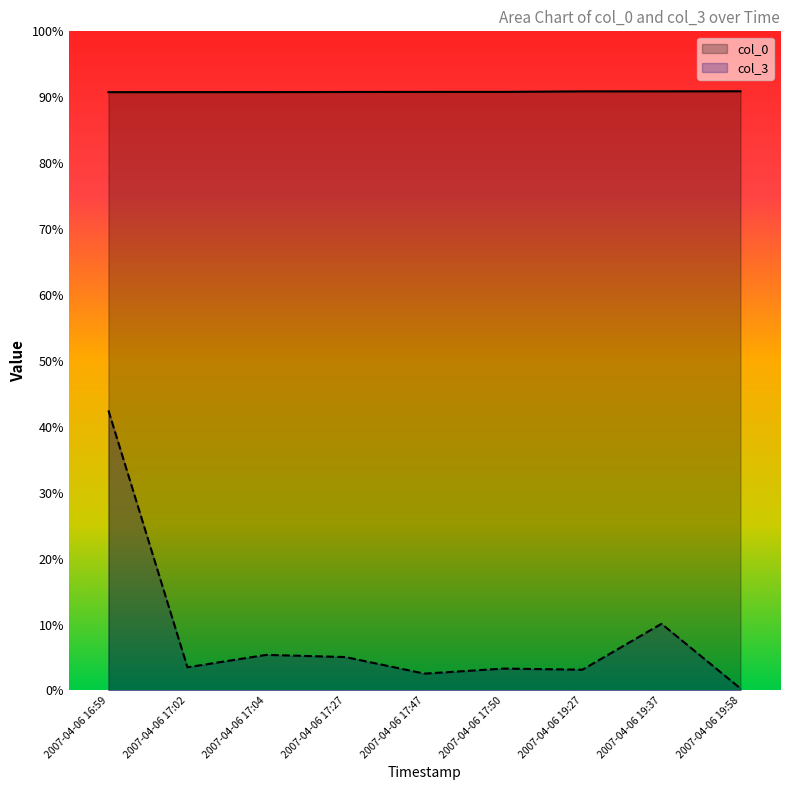

Does the chart display data point markers on the line(s)?

No